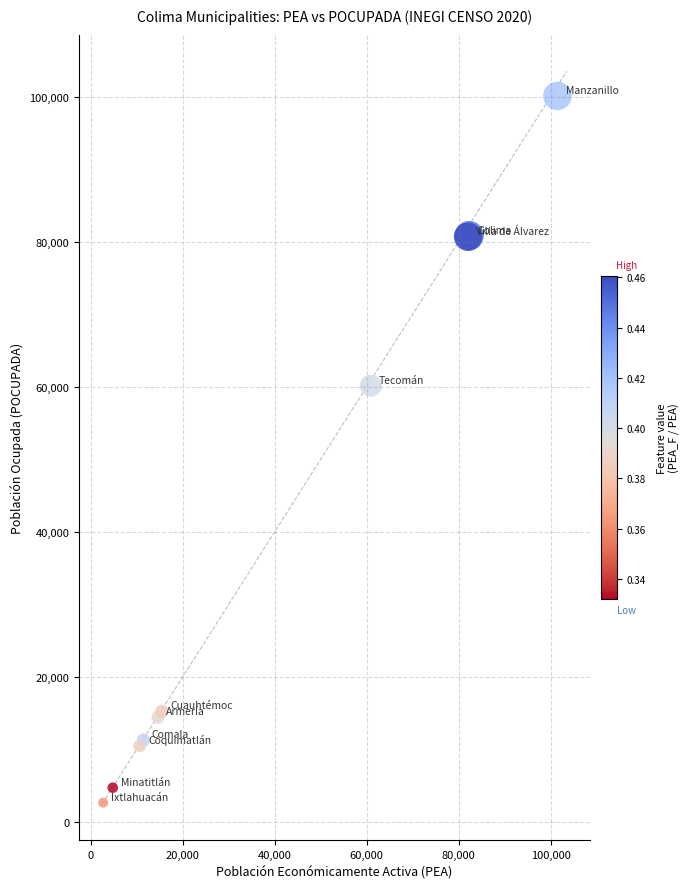

What Y value in the scatter plot is closest to 51406?

60173